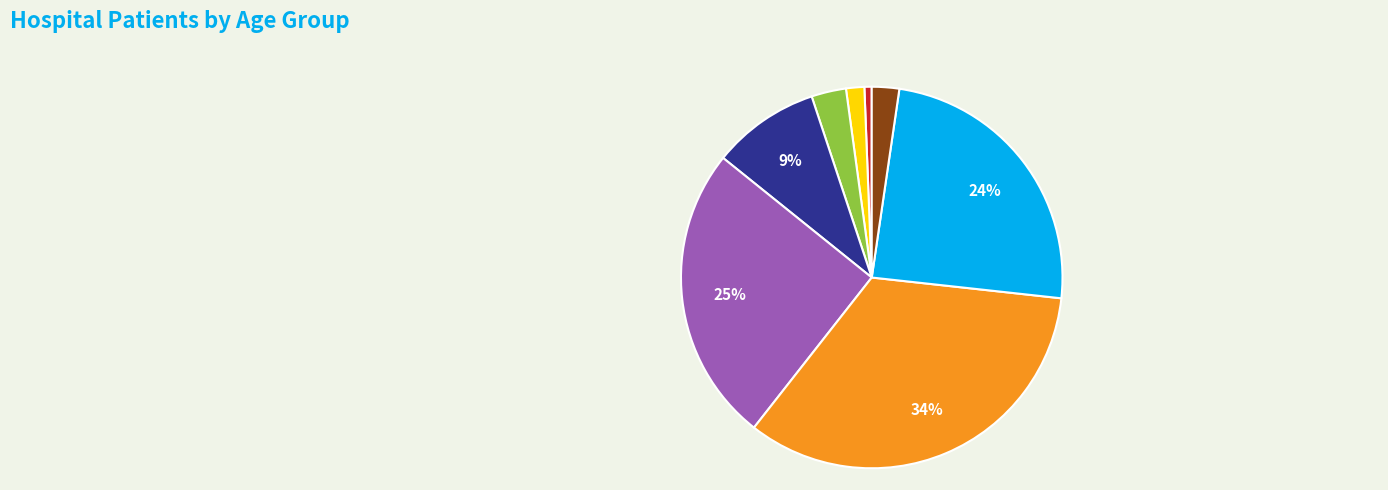

Is there a majority slice in this chart?

No